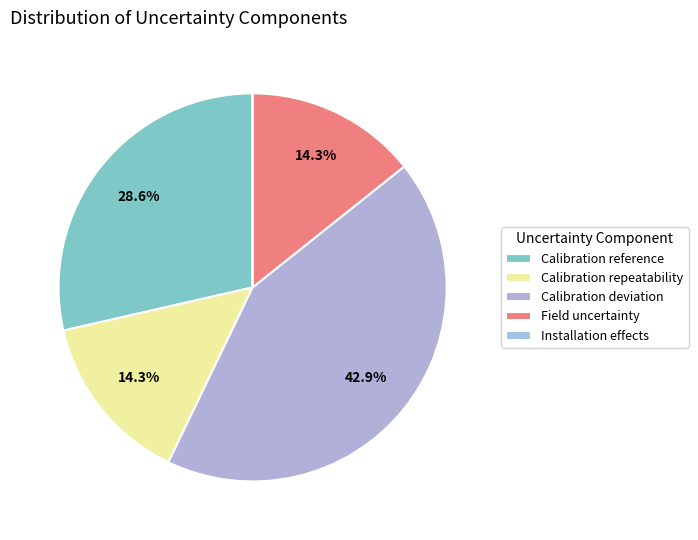

Is it true that Calibration deviation is 32% of the pie?

False